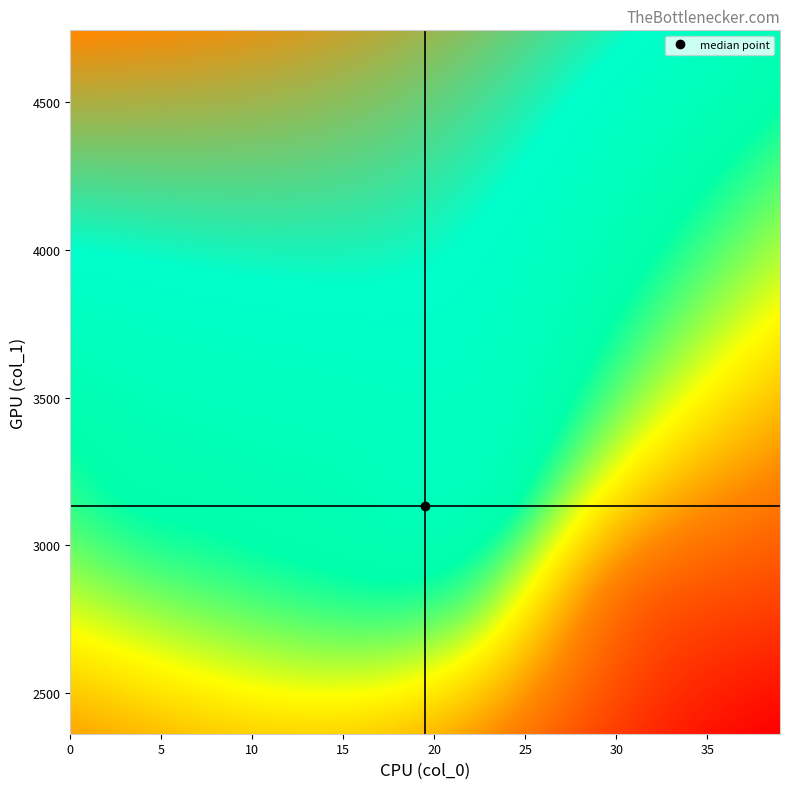

The value at 17 is 1617. True or false?

False